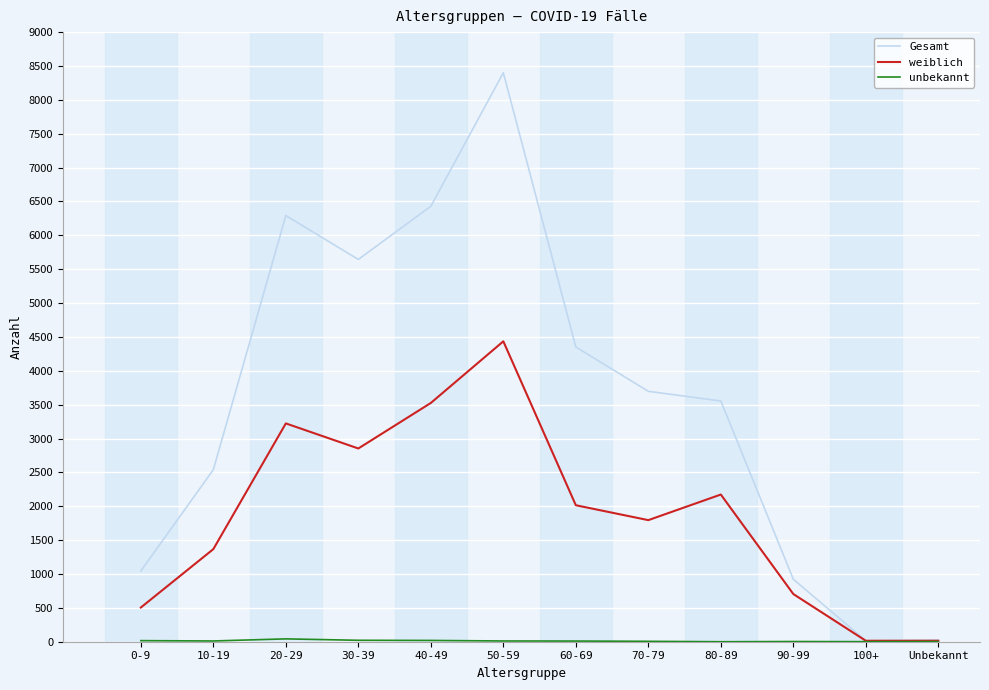

The value of Gesamt at 0-9 is 1674. True or false?

False